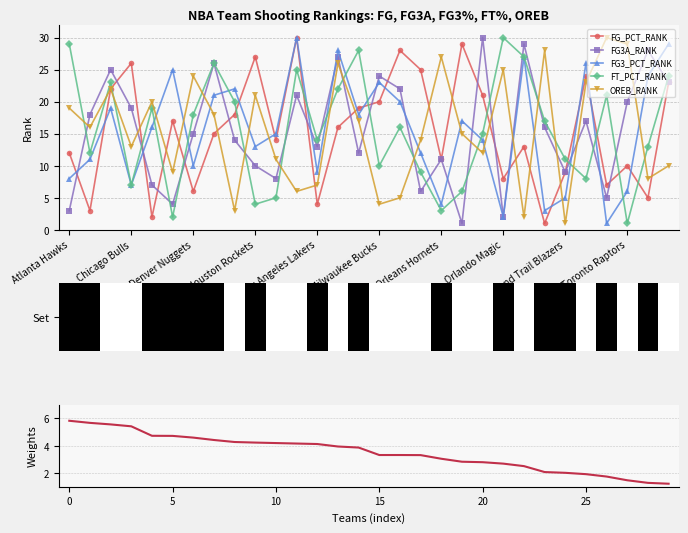

How many categories are shown in the chart?

30